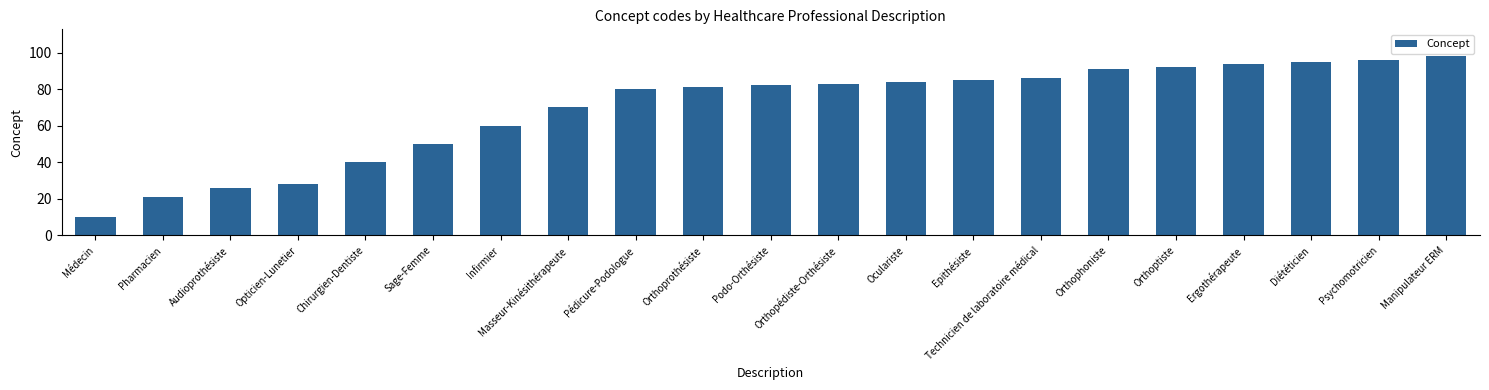

How many bars are there in total?

21